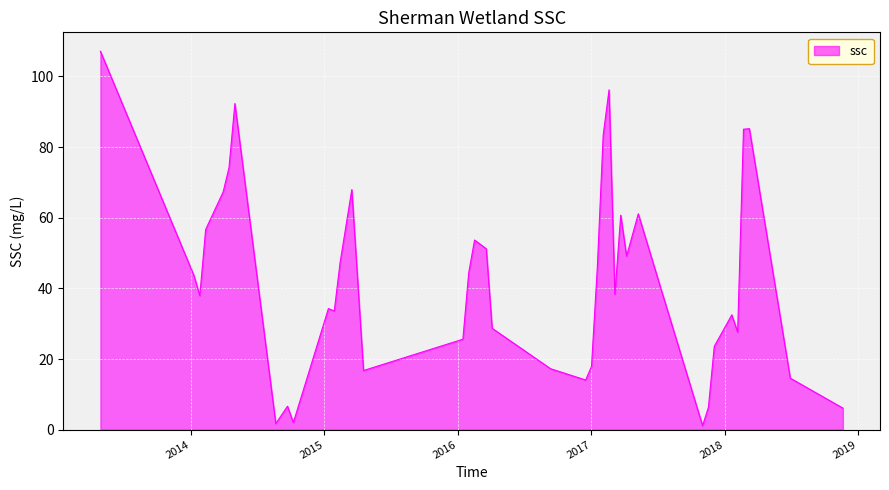

What is the maximum value shown in the chart?

107.1